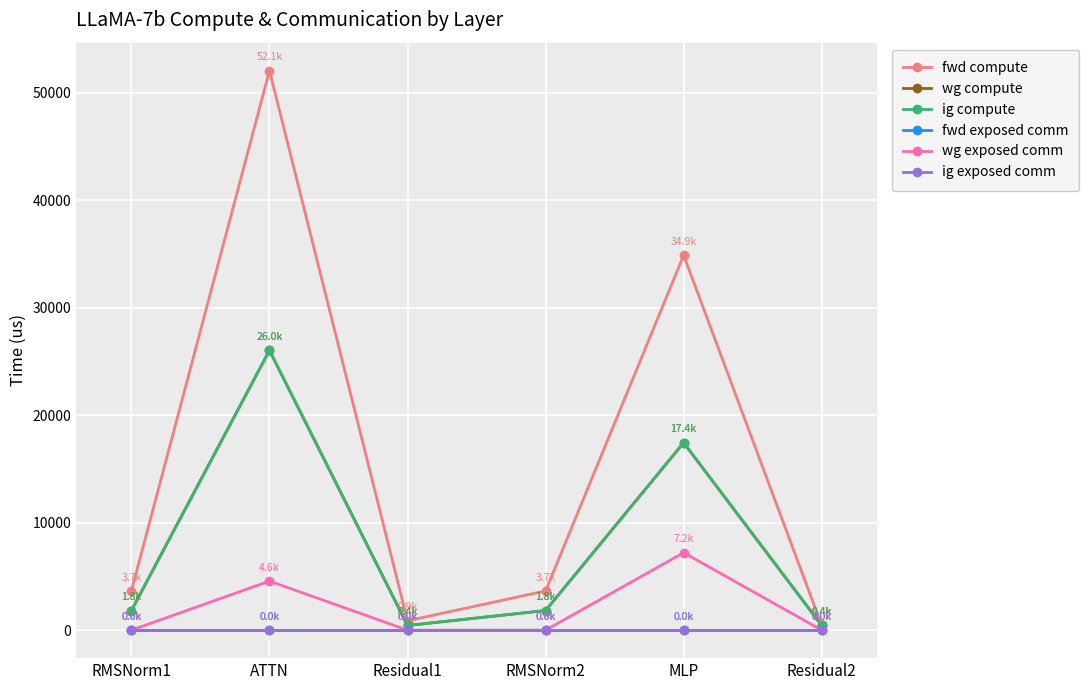

What position from the right is ATTN?

5